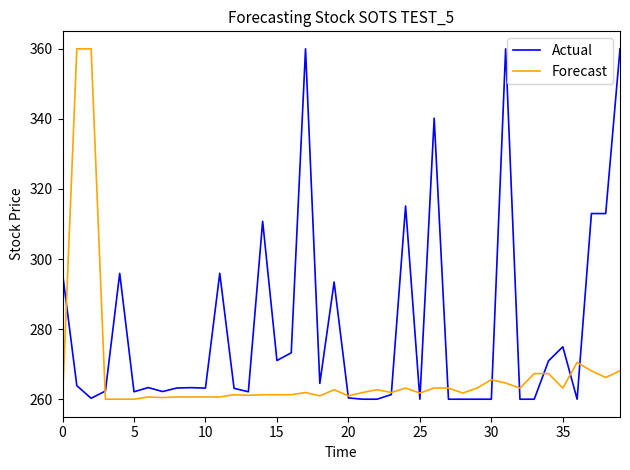

What is the maximum value for Actual?

360.0